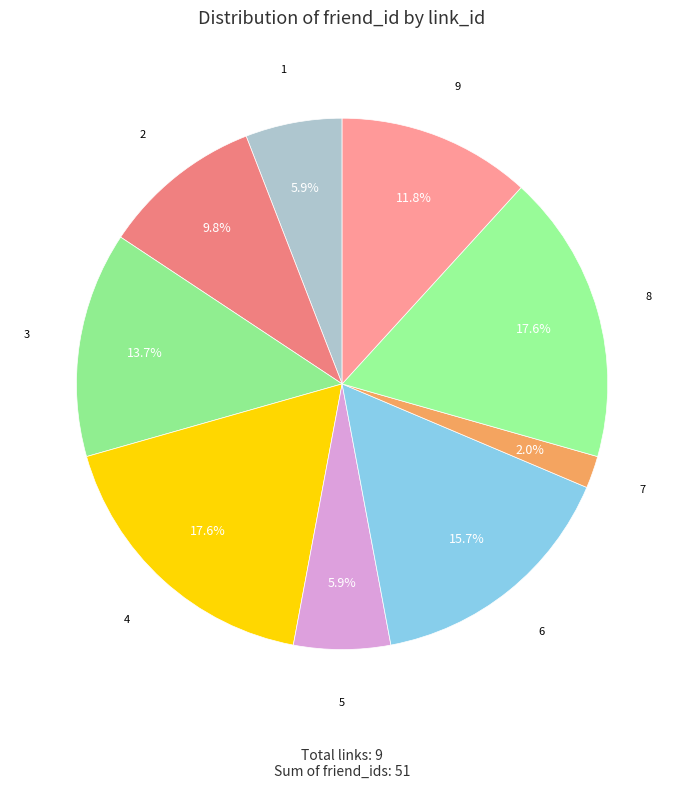

Count the number of slices in the pie.

9